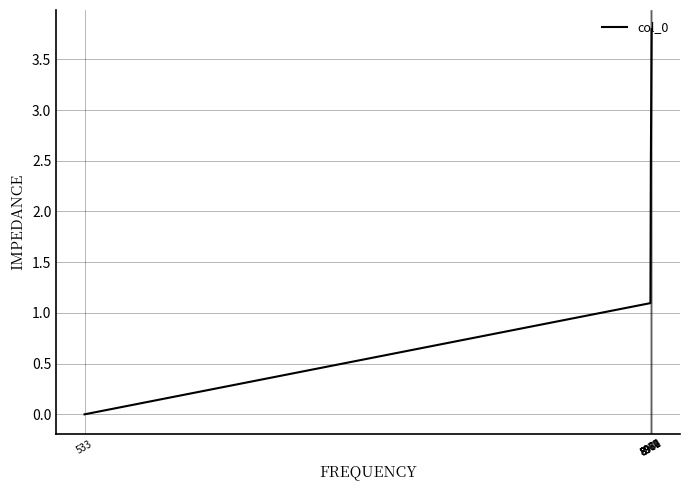

How many values exceed 2?

3